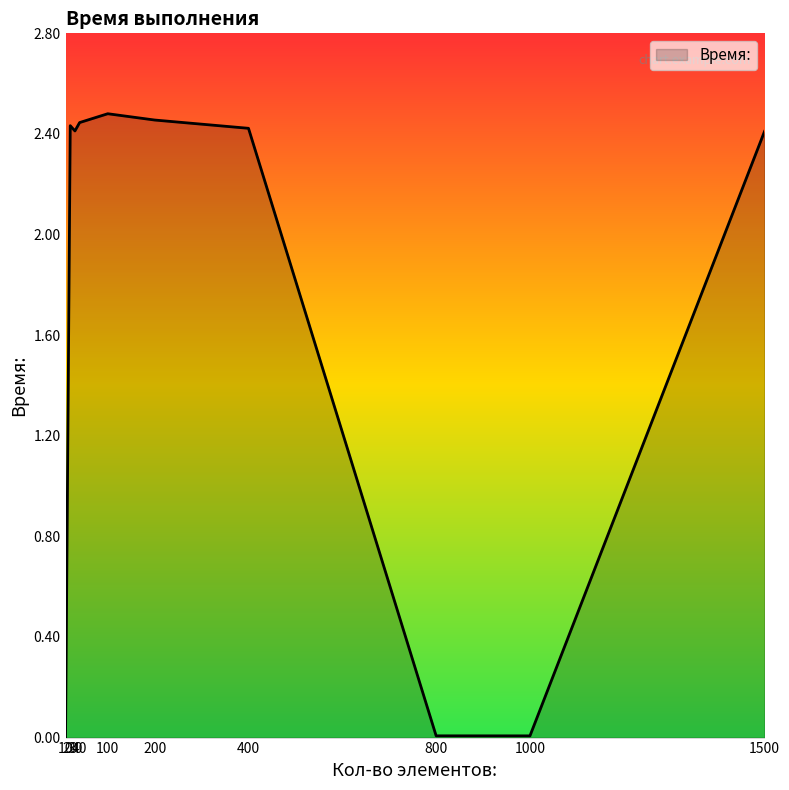

Rank the categories by value from highest to lowest.

100, 200, 40, 20, 400, 30, 1500, 800, 1000, 10